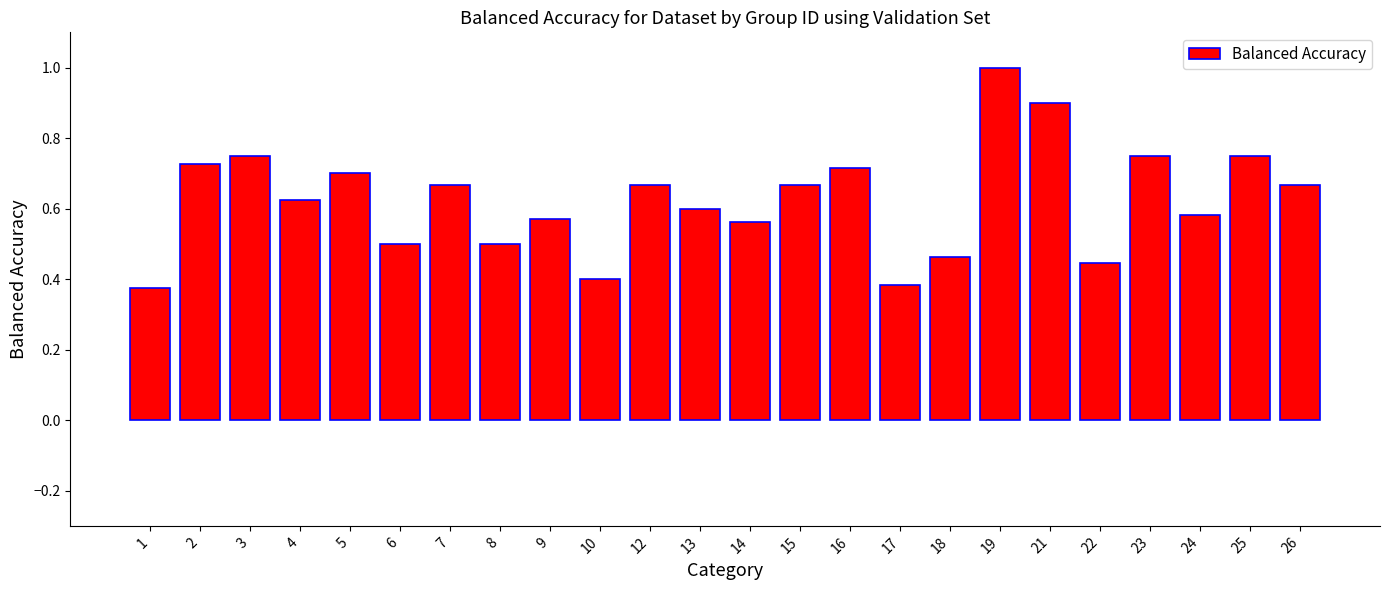

What is the sum of all values?

15.0